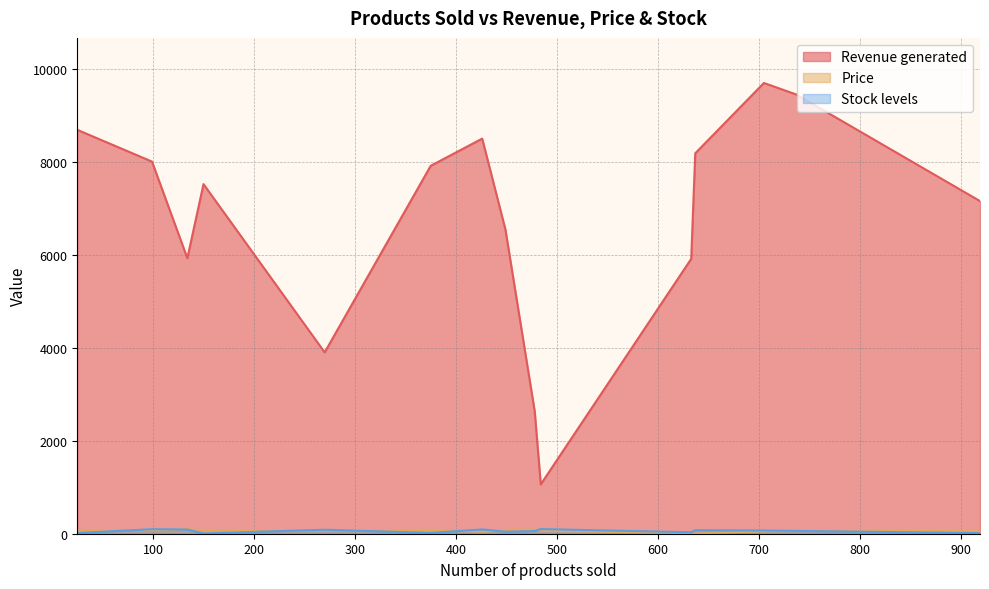

The value of Price at 449 is 138.3. True or false?

False